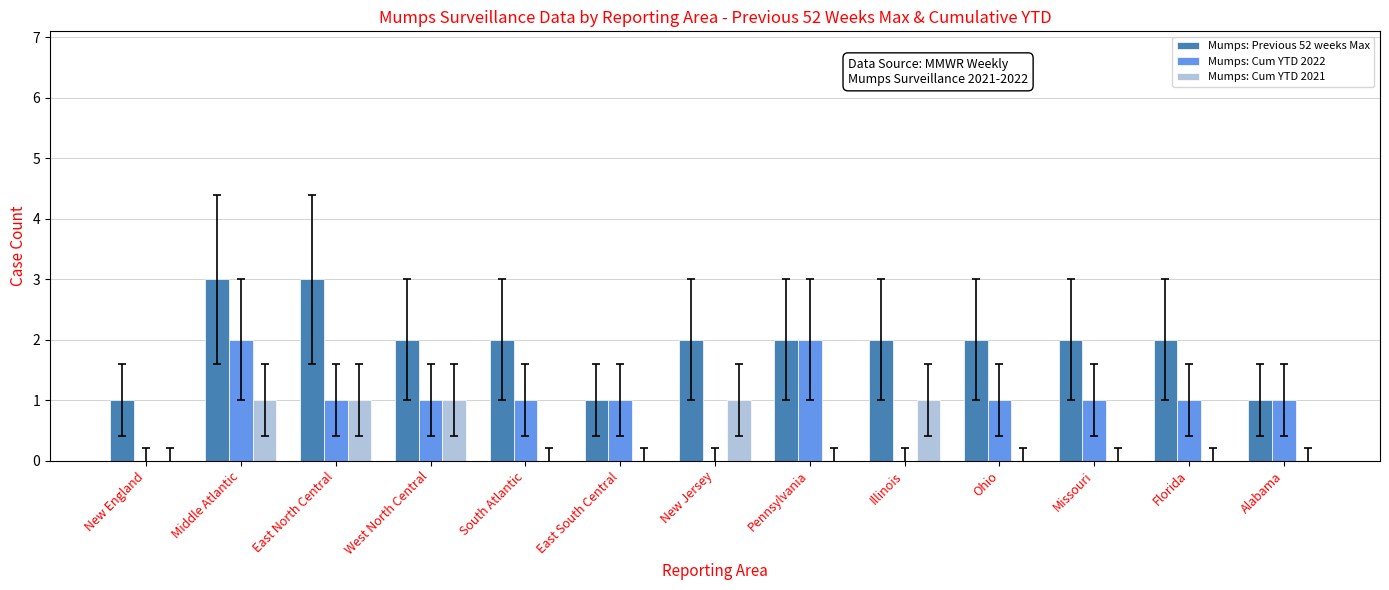

Reading right to left, what are all the values shown in this chart?

Mumps: Previous 52 weeks Max: Alabama=1	Florida=2	Missouri=2	Ohio=2	Illinois=2	Pennsylvania=2	New Jersey=2	East South Central=1	South Atlantic=2	West North Central=2	East North Central=3	Middle Atlantic=3	New England=1
Mumps: Cum YTD 2022: Alabama=1	Florida=1	Missouri=1	Ohio=1	Illinois=0	Pennsylvania=2	New Jersey=0	East South Central=1	South Atlantic=1	West North Central=1	East North Central=1	Middle Atlantic=2	New England=0
Mumps: Cum YTD 2021: Alabama=0	Florida=0	Missouri=0	Ohio=0	Illinois=1	Pennsylvania=0	New Jersey=1	East South Central=0	South Atlantic=0	West North Central=1	East North Central=1	Middle Atlantic=1	New England=0